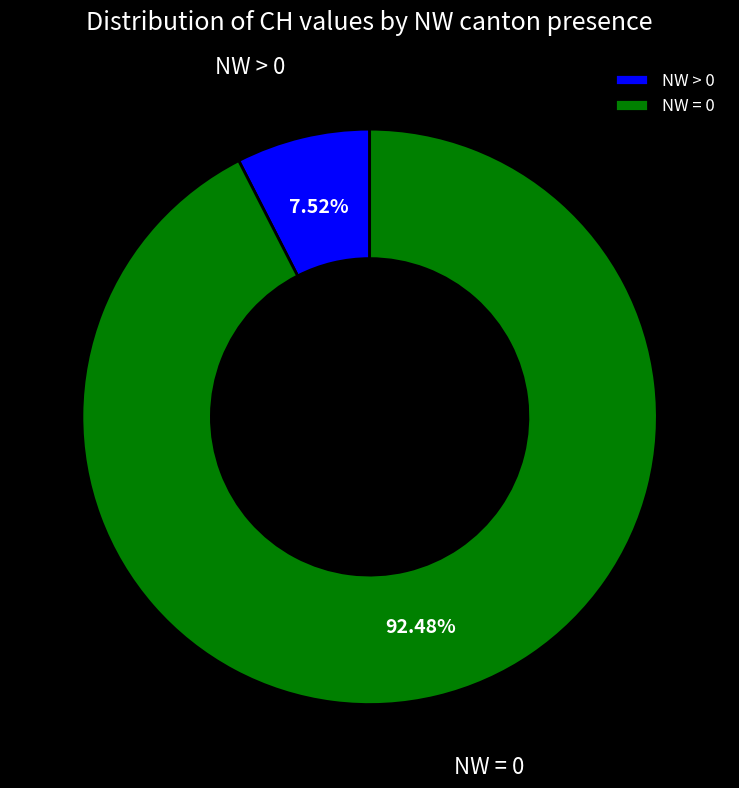

Is the sum of NW = 0 and NW > 0 greater than half?

Yes